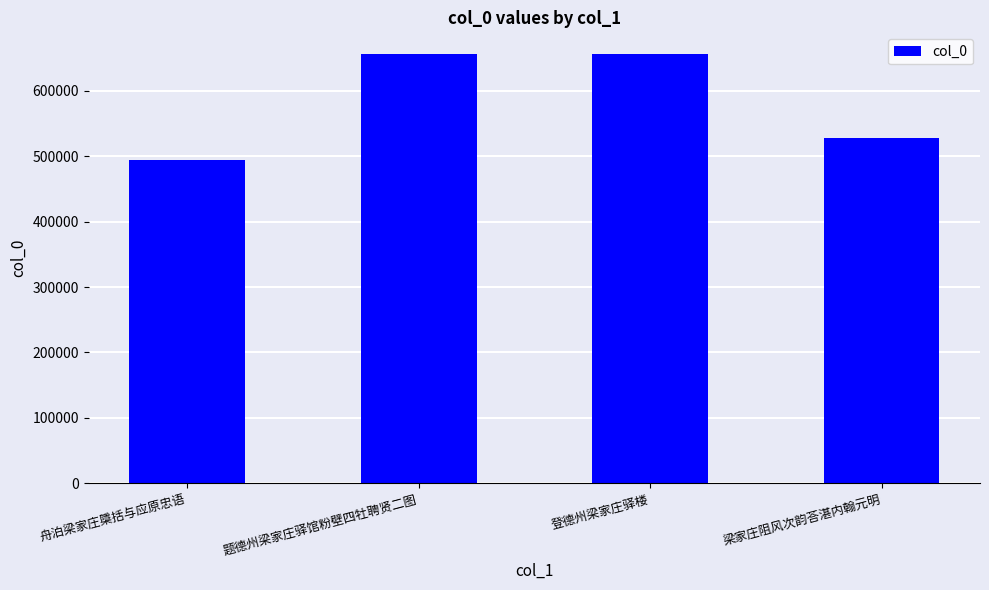

What is the sum of all values?

2333505